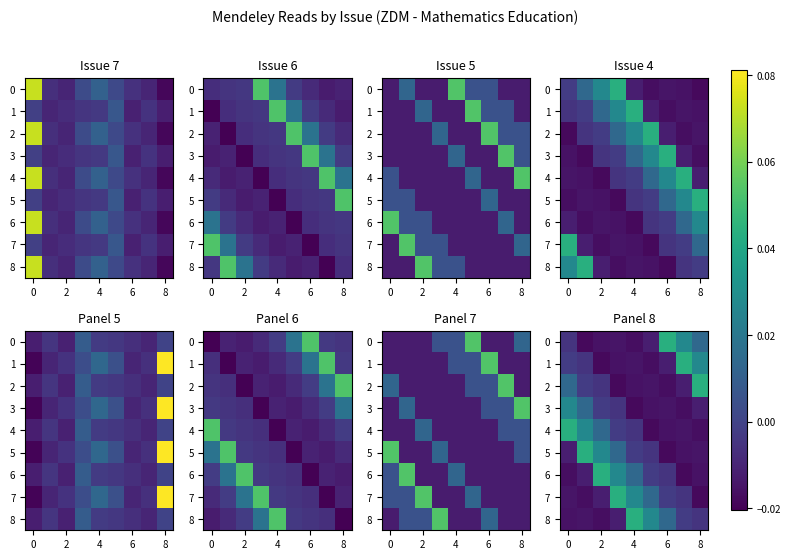

Which series has the largest total across all categories?

8